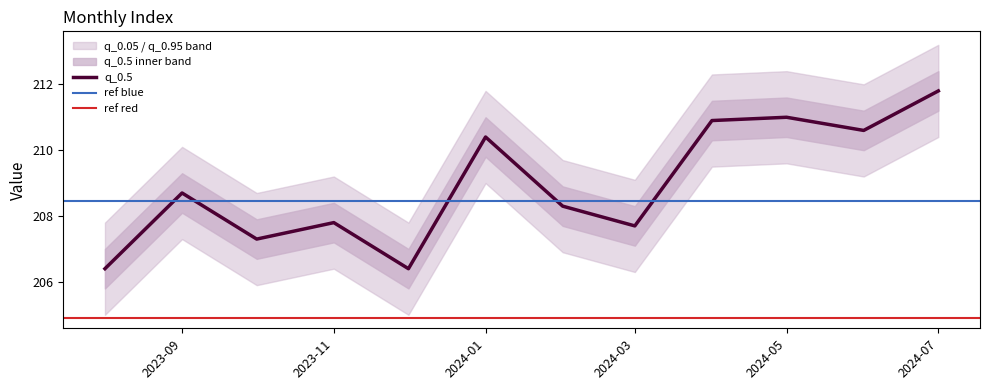

What is the difference between the maximum and minimum values in the q_0.5 series?

5.4